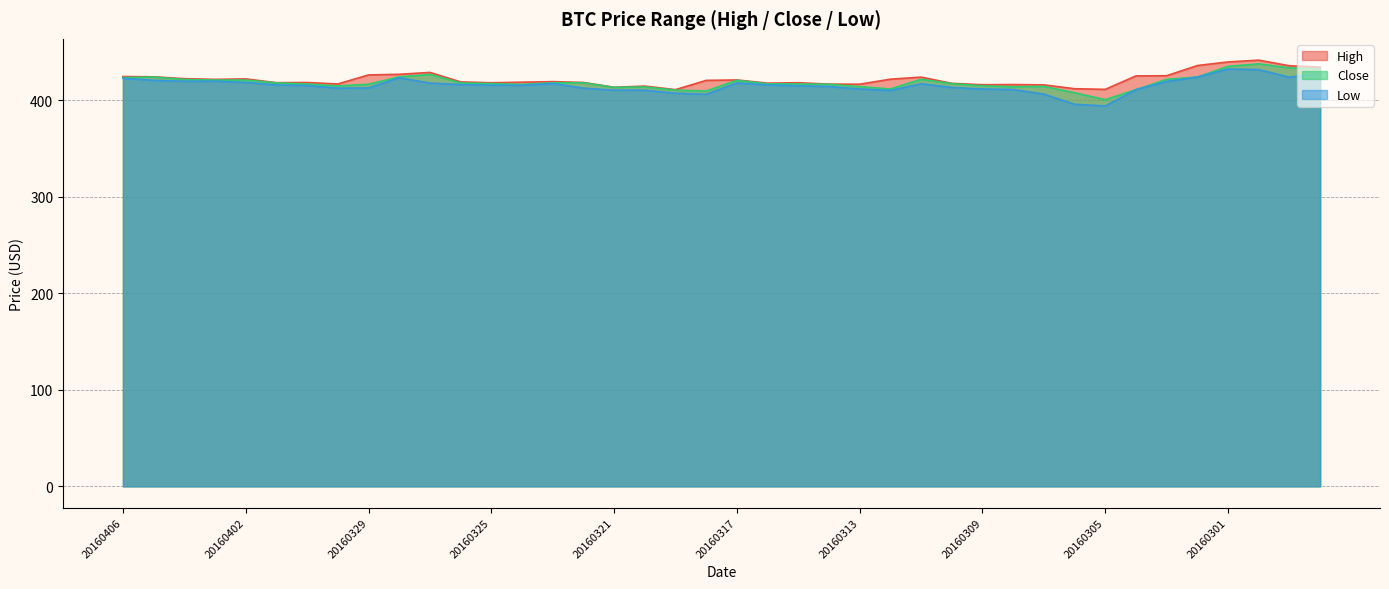

True or false: Low and Close intersect in this chart.

False